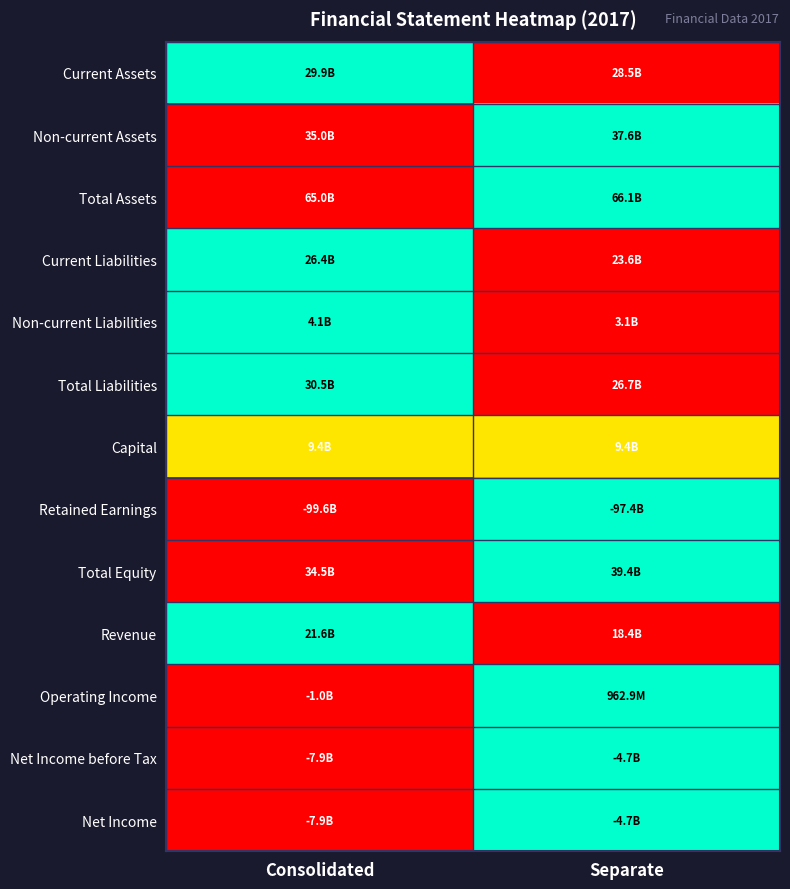

How many data points does each series have?

2